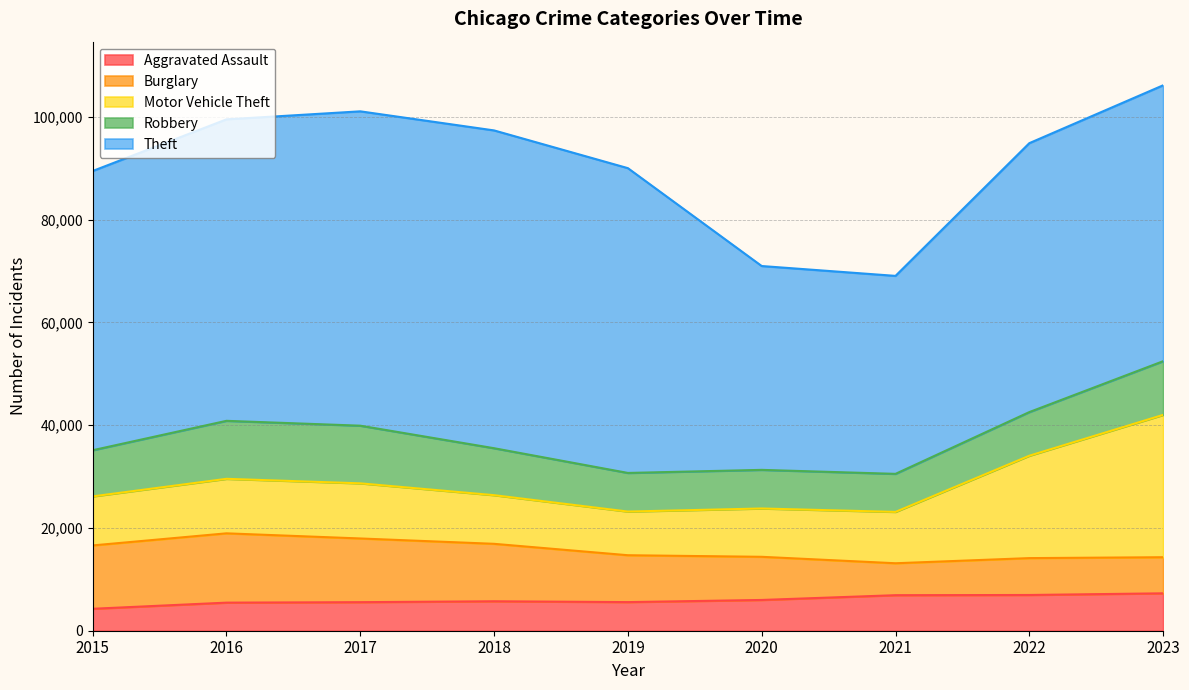

How many interior local valleys does the Theft series have?

1